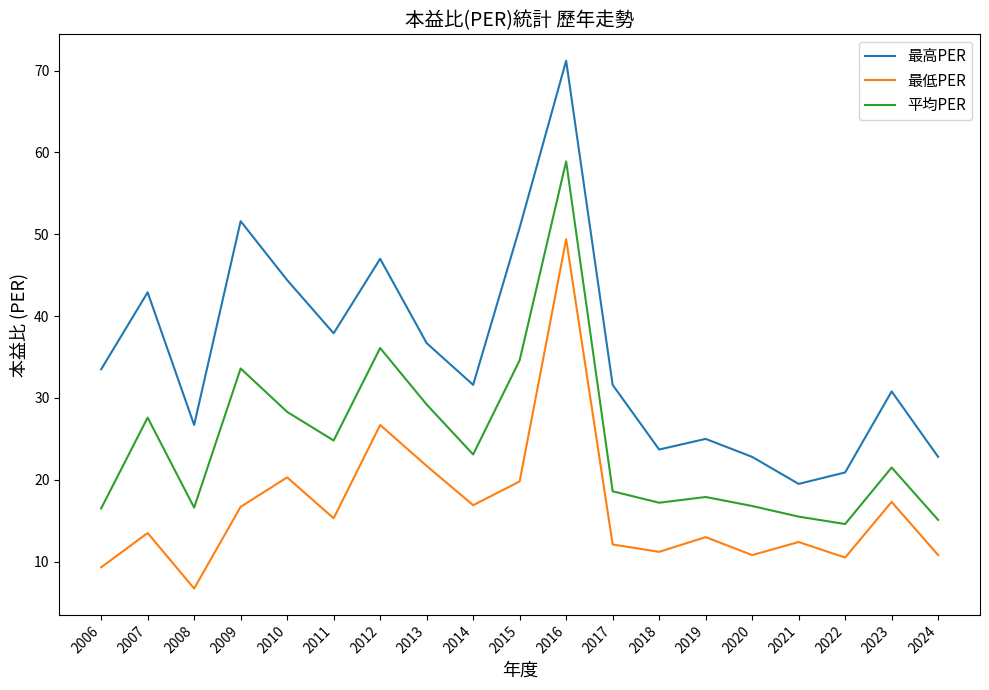

True or false: 平均PER and 最低PER cross at least once.

False